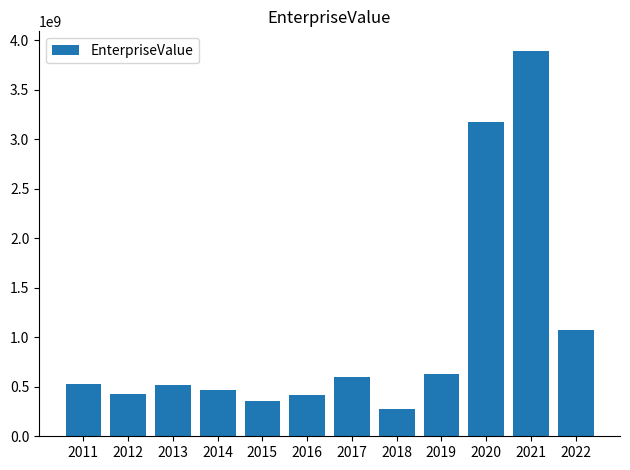

At which label does the data first exceed 526908688?

2011